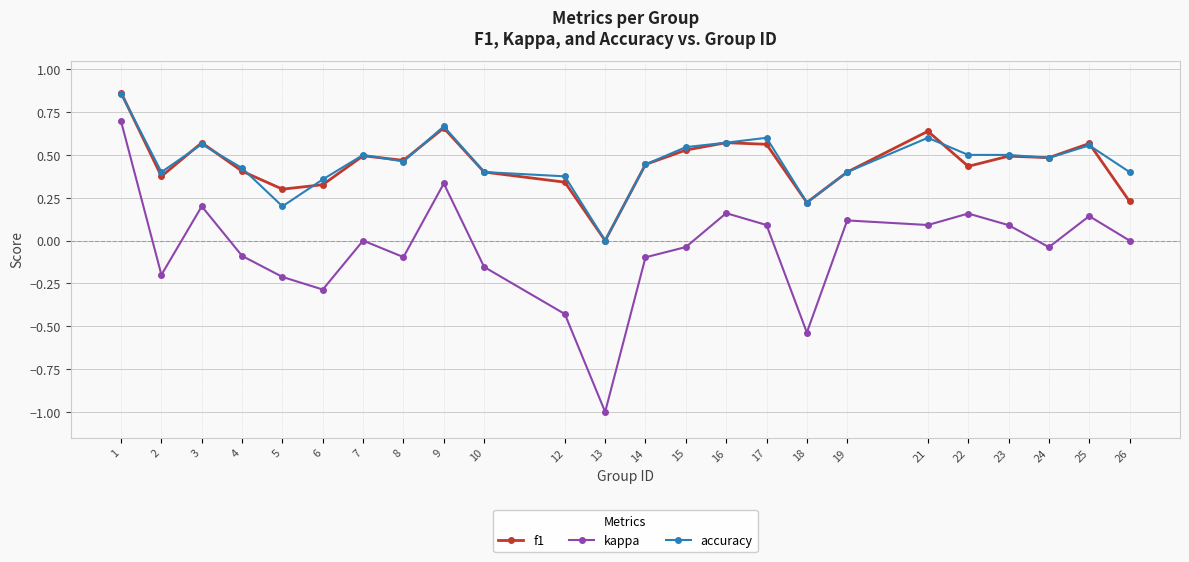

Which series has the largest range (max minus min)?

kappa